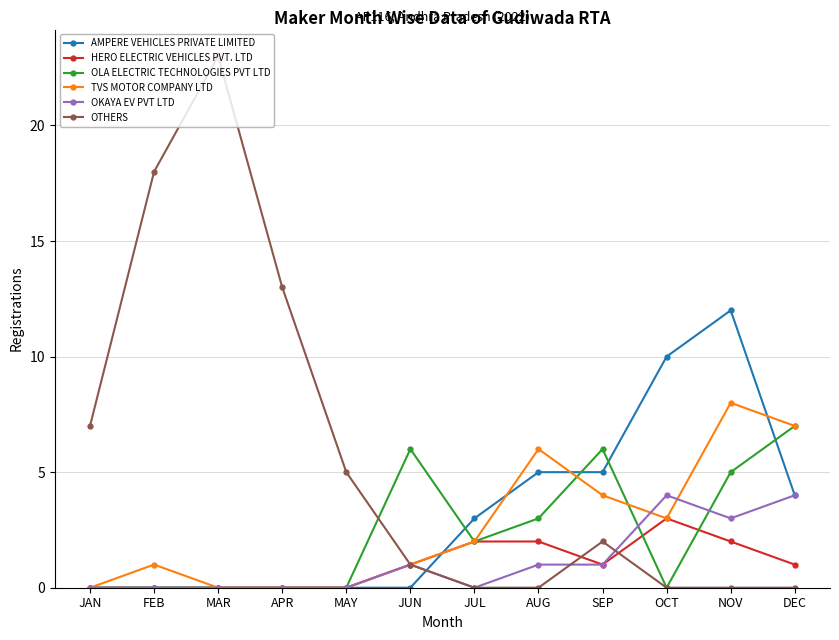

How many categories are shown in the chart?

12